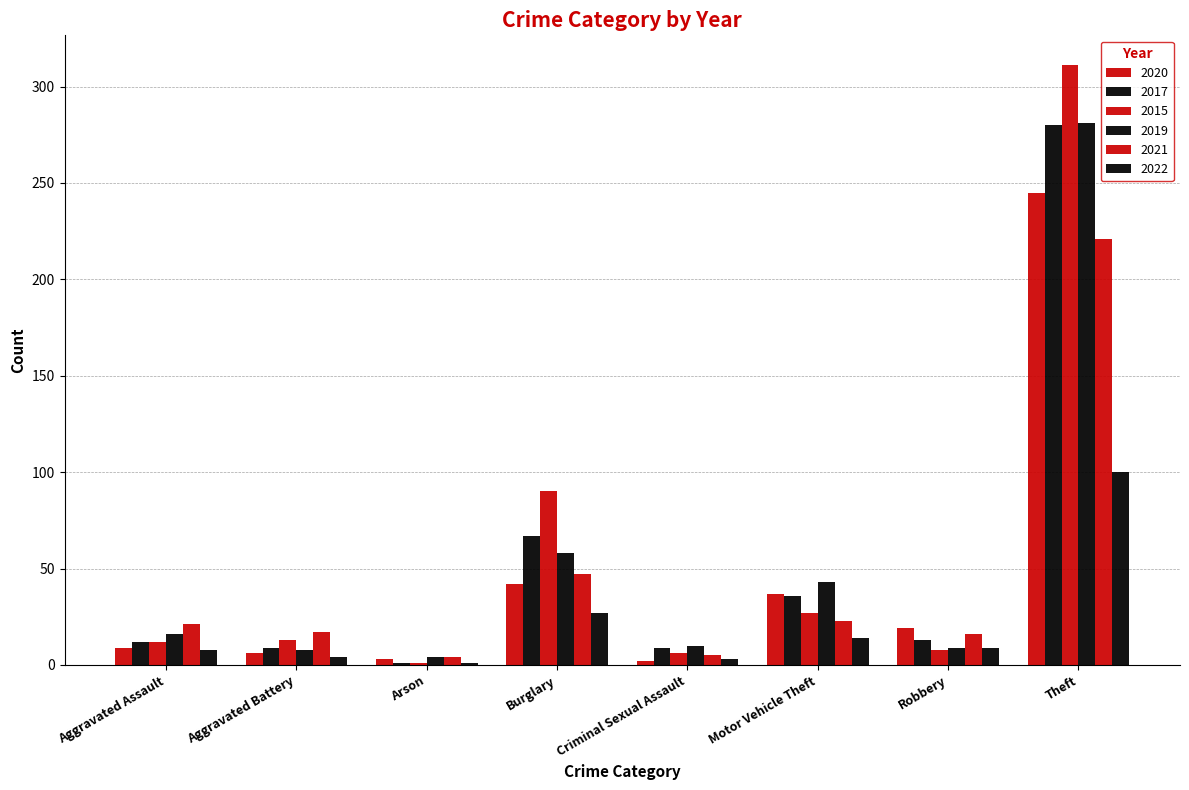

At how many categories does at least one series exceed 86?

2